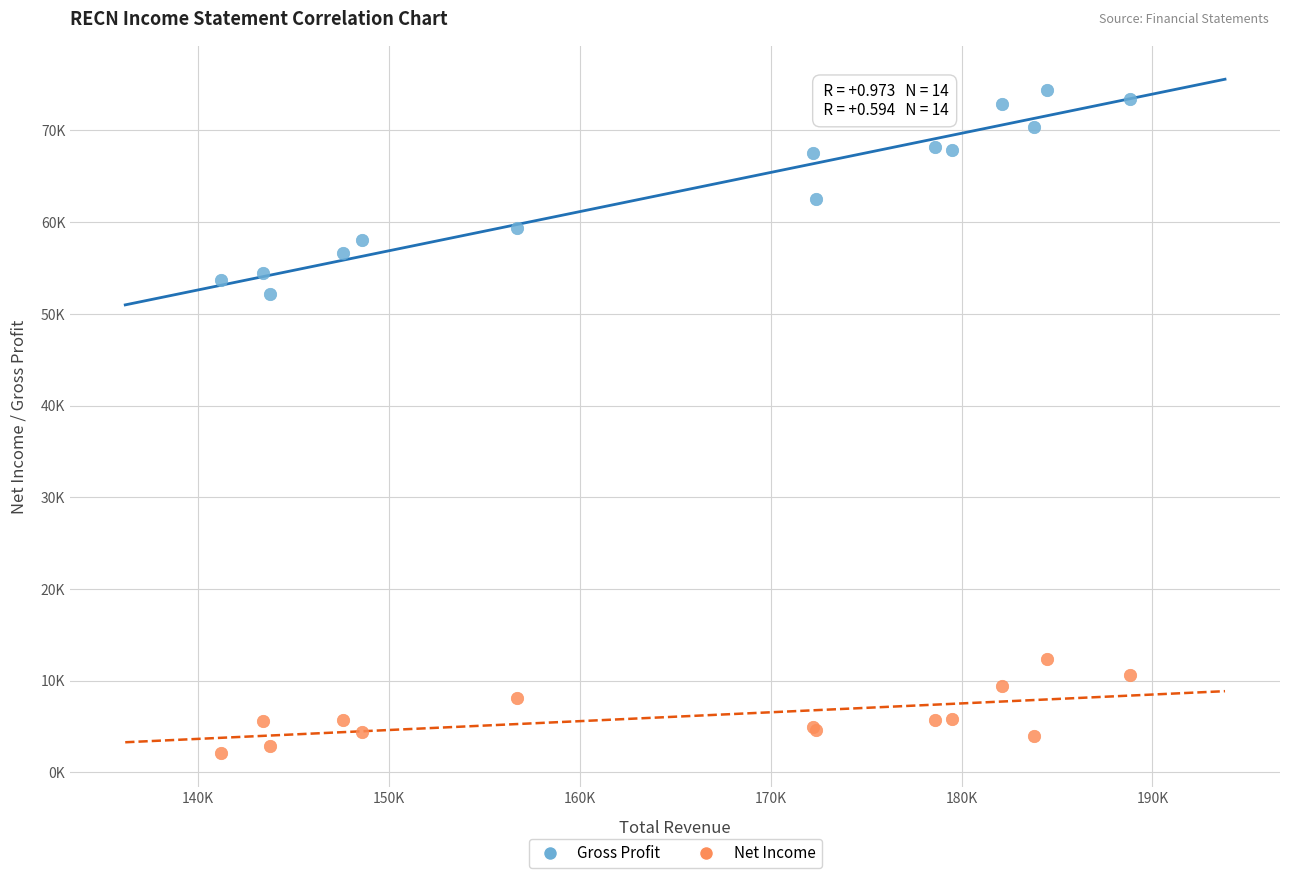

Which series reaches the maximum Y coordinate?

Gross Profit